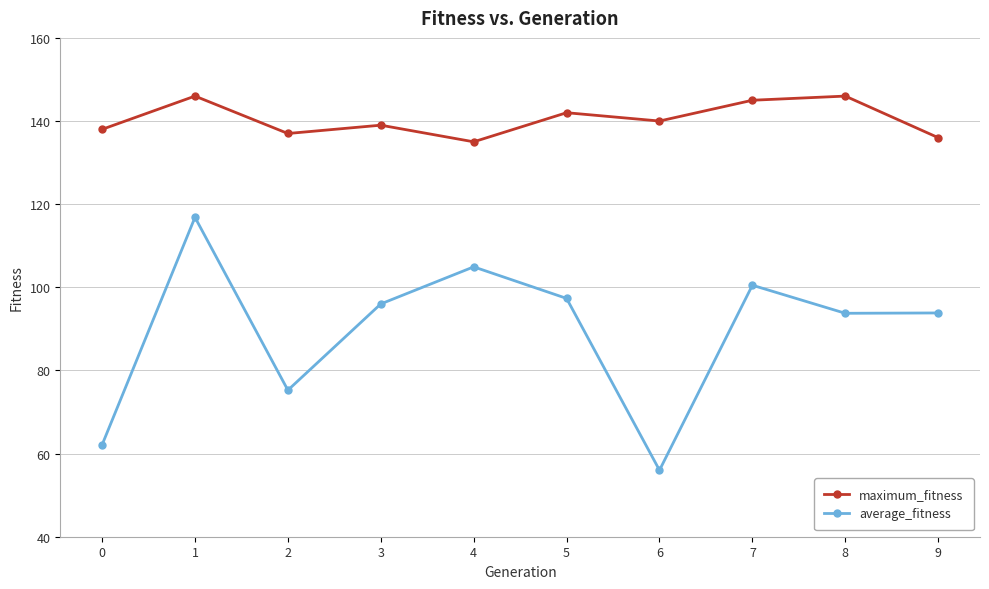

Rank the series at 5 from lowest to highest value.

average_fitness, maximum_fitness